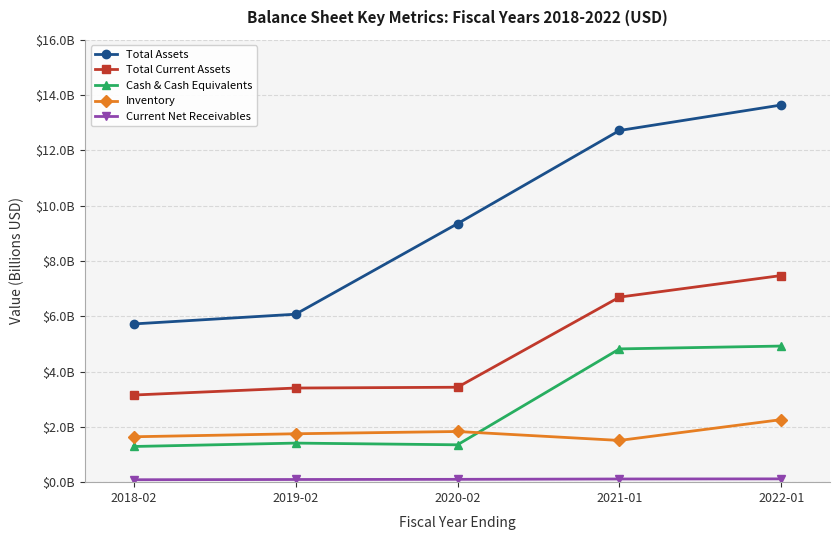

What is the label of the 2nd point from the left?

2019-02